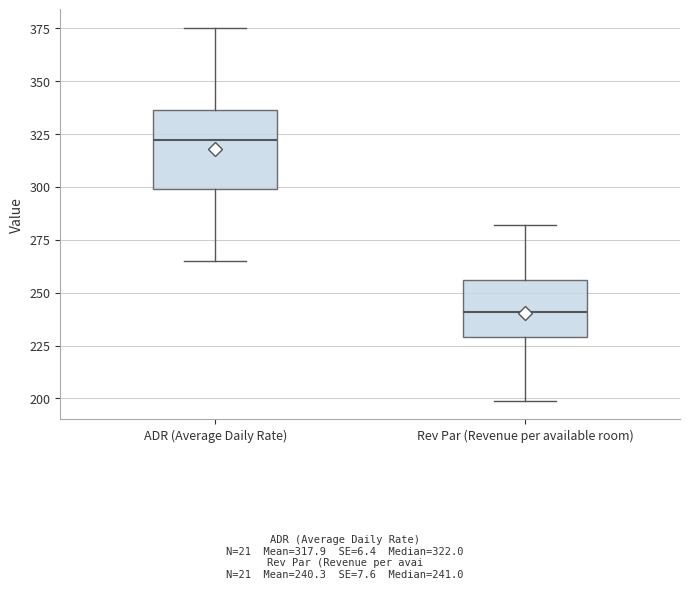

Reading left to right, transcribe this box plot: for each box, give where its median line is, the range the box spans, and where its two whiskers end, as read against the y-axis. The values are not printed on the chart, so give them approximately, as read against the axis.

ADR (Average Daily Rate): median 320, box 300 to 335, whiskers 265 to 375
Rev Par (Revenue per available room): median 240, box 230 to 255, whiskers 200 to 280